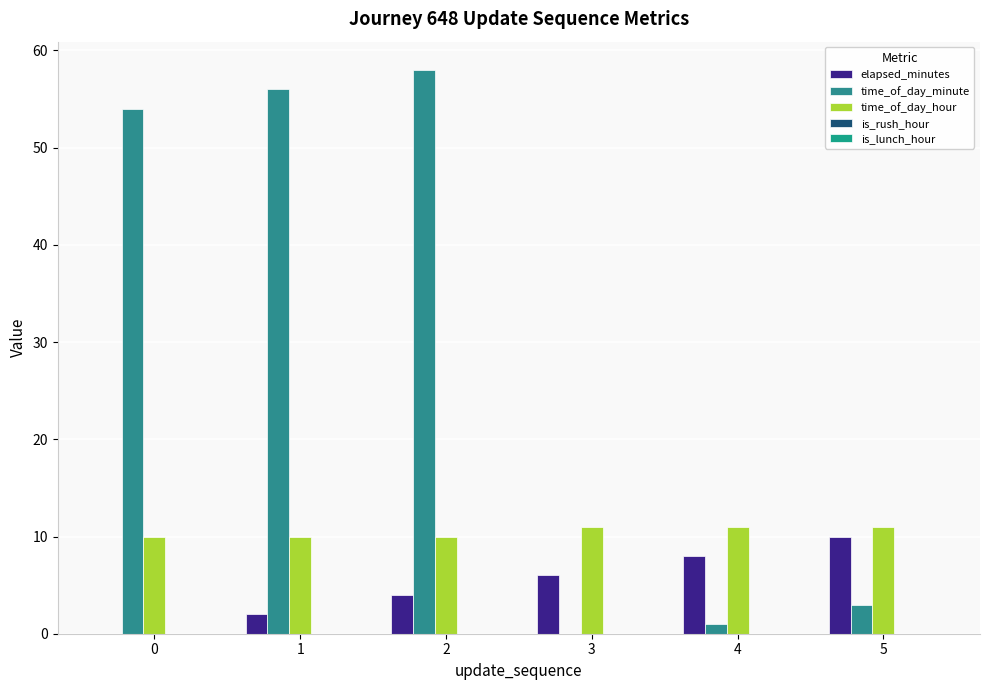

Reading right to left, transcribe all the data shown in this chart.

elapsed_minutes: 5=10	4=8	3=6	2=4	1=2	0=0
time_of_day_minute: 5=3	4=1	3=0	2=58	1=56	0=54
time_of_day_hour: 5=11	4=11	3=11	2=10	1=10	0=10
is_rush_hour: 5=0	4=0	3=0	2=0	1=0	0=0
is_lunch_hour: 5=0	4=0	3=0	2=0	1=0	0=0